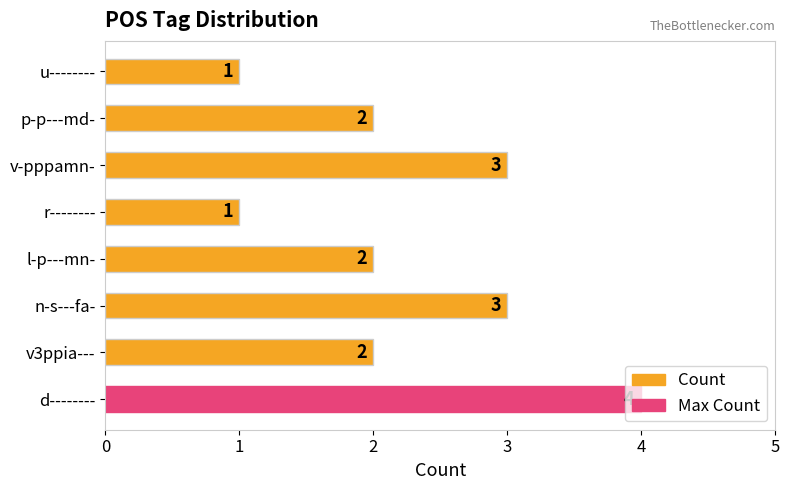

What is the maximum value shown in the chart?

4